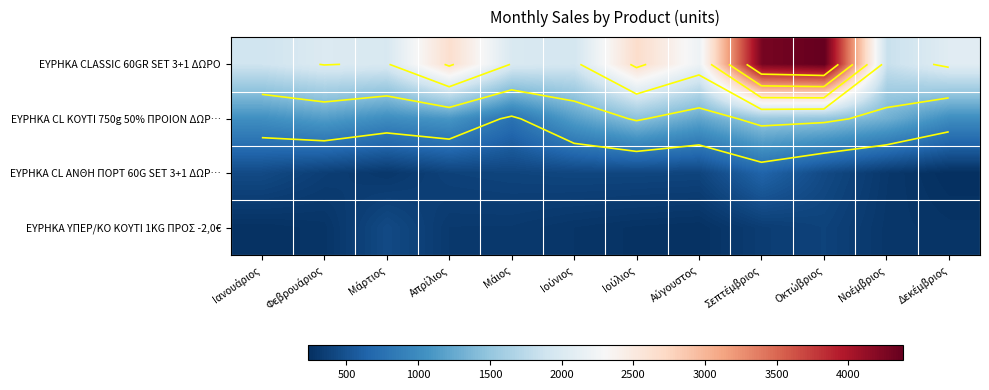

Which label corresponds to the smallest value in the chart?

Δεκέμβριος